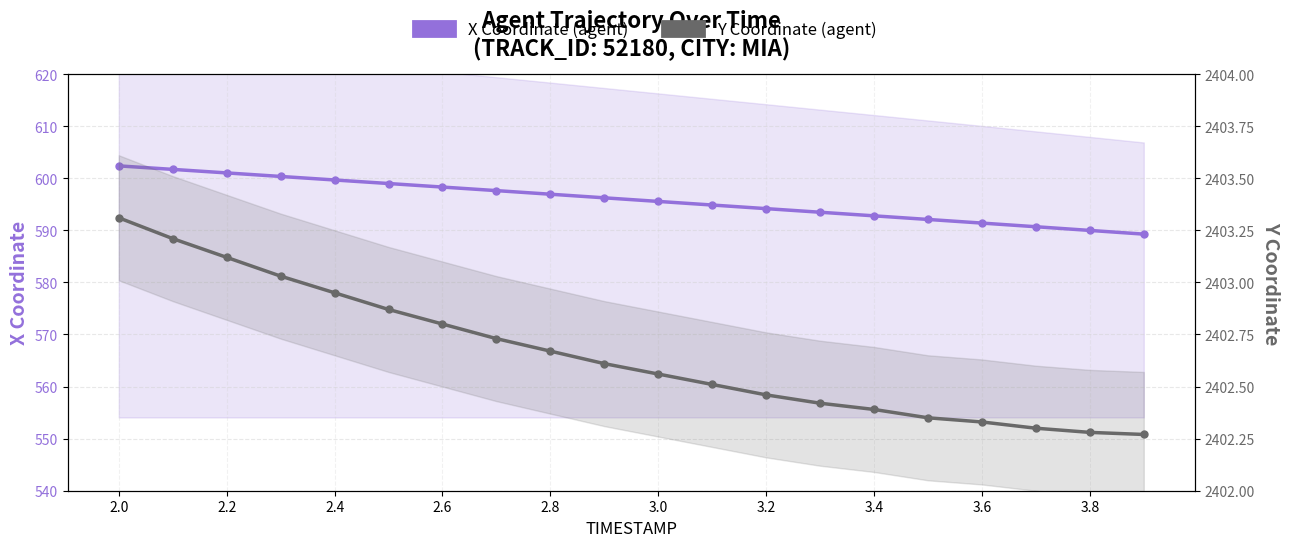

How many lines are shown in the chart?

2